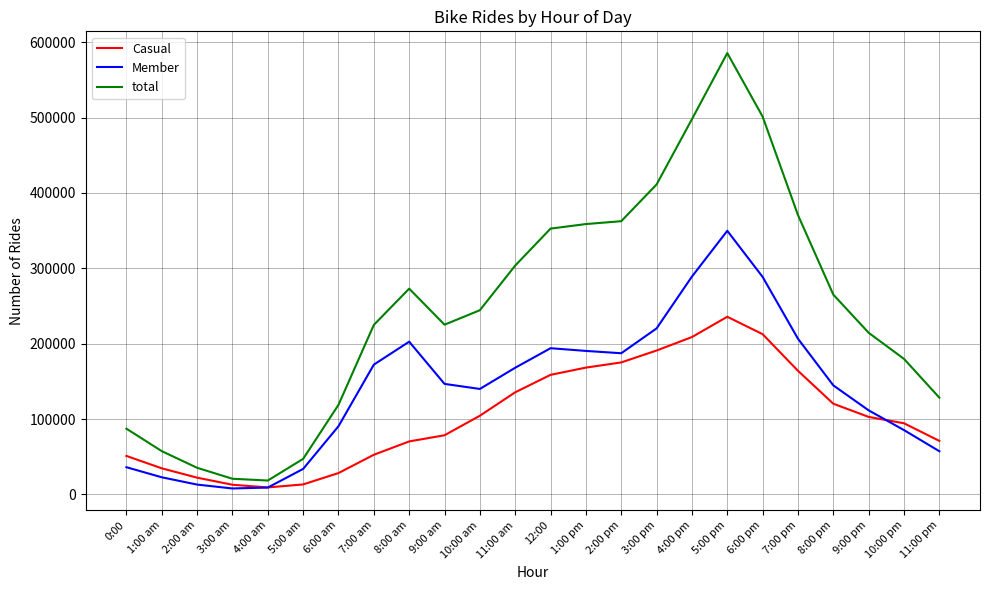

Between 9:00 am and 3:00 pm, which series saw the biggest shift?

total